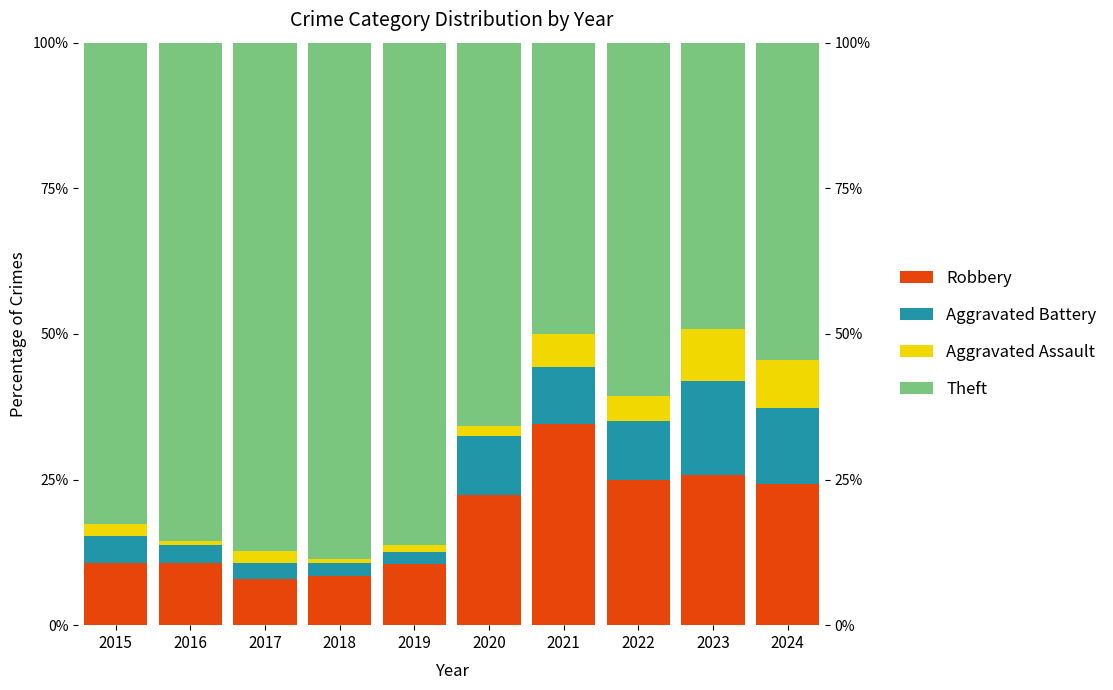

Reading left to right, transcribe all the data shown in this chart.

Robbery: 10.6	10.6	8.0	8.4	10.5	22.4	34.5	25.0	25.8	24.2
Aggravated Battery: 4.6	3.1	2.8	2.3	2.1	10.2	9.9	10.0	16.1	13.2
Aggravated Assault: 2.1	0.7	1.9	0.6	1.2	1.6	5.6	4.4	8.9	8.2
Theft: 82.6	85.5	87.3	88.7	86.2	65.9	50.0	60.6	49.2	54.4